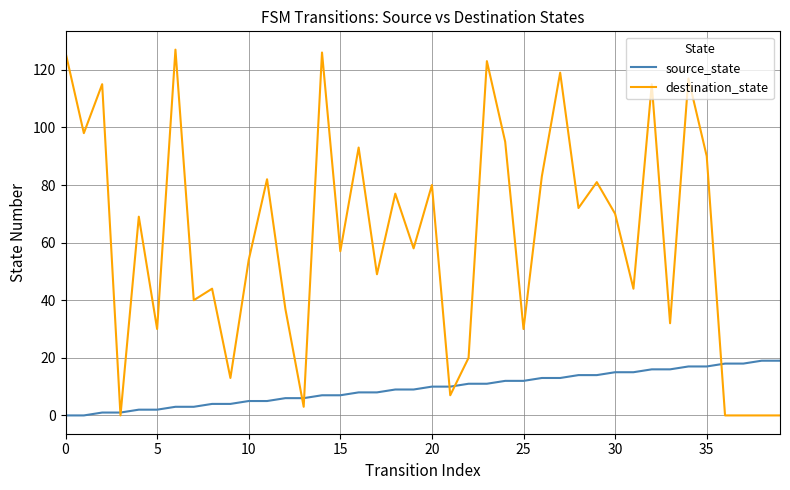

Does the chart have visible grid lines?

Yes